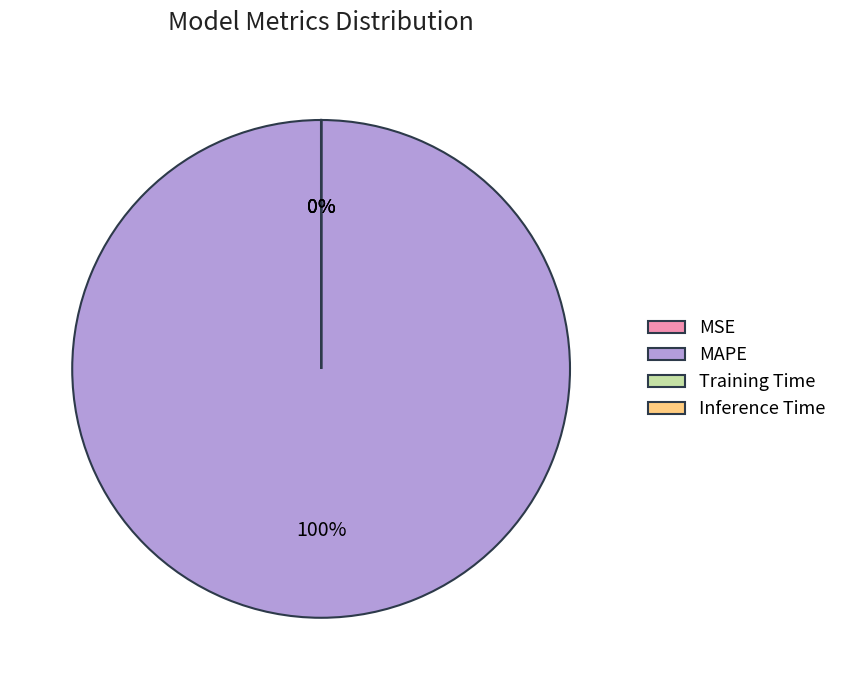

Does MAPE represent more than half of the total?

Yes